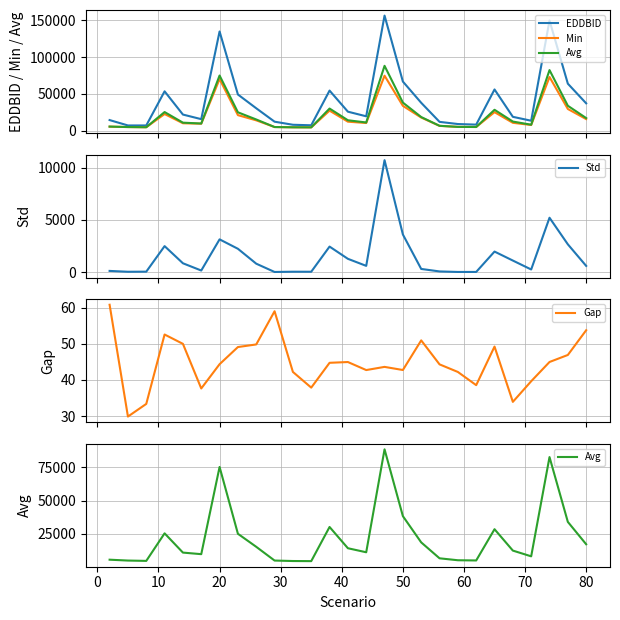

Reading left to right, extract all data points from this chart.

EDDBID: 14539.8	7216.7	7218.1	53616.8	22027.3	15786.8	135021.3	49314.0	30576.8	12346.4	8151.4	7451.2	54639.9	25947.9	19671.2	156624.7	66918.5	38022.3	12106.7	9150.4	8349.0	56169.0	18950.7	13630.4	149941.0	64034.1	37308.8
Min: 5553.3	5038.6	4764.4	22765.6	10192.5	9614.2	70296.6	21240.0	14164.4	5058.7	4683.3	4576.0	27351.8	12350.1	10528.6	74892.8	33886.7	17961.5	6631.2	5278.4	5117.0	25317.5	10799.5	7835.2	73087.1	29617.0	15854.5
Avg: 5701.1	5059.3	4808.0	25433.1	11017.1	9842.1	75121.7	25100.6	15343.7	5062.9	4709.3	4628.1	30190.3	14281.8	11263.4	88307.1	38307.7	18653.0	6741.8	5287.4	5128.8	28516.9	12516.6	8225.8	82512.0	33994.7	17257.9
Std: 109.5	28.0	37.9	2483.5	841.6	147.3	3131.8	2229.7	802.0	8.0	32.8	30.1	2439.9	1267.9	592.9	10716.7	3599.5	298.5	59.8	9.5	11.9	1962.1	1101.1	247.1	5203.1	2657.0	589.7
Gap: 60.8	29.9	33.4	52.6	50.0	37.7	44.4	49.1	49.8	59.0	42.2	37.9	44.7	45.0	42.7	43.6	42.8	50.9	44.3	42.2	38.6	49.2	34.0	39.7	45.0	46.9	53.7